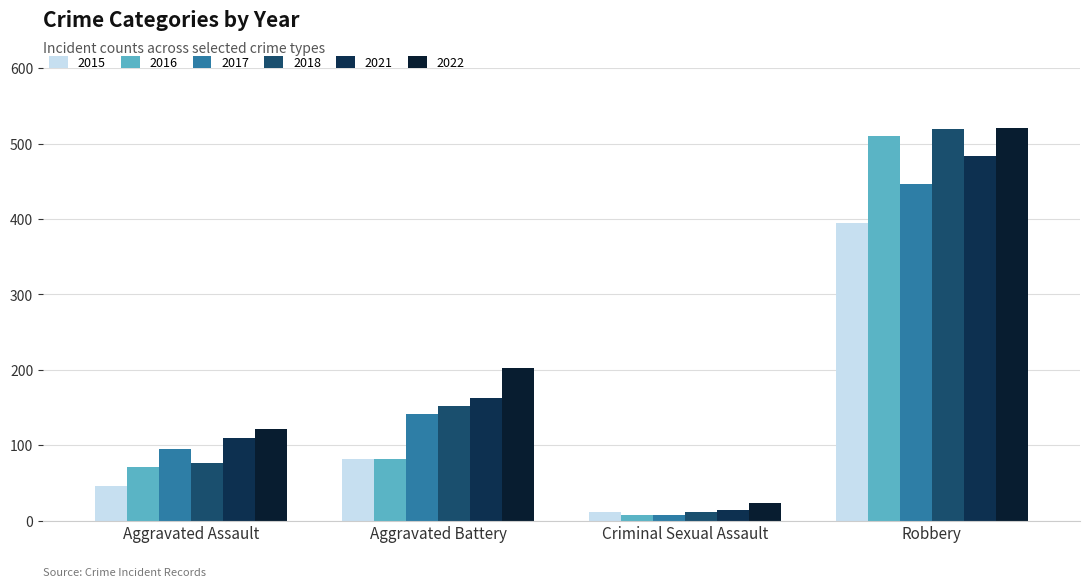

How many bars are there in each group?

6